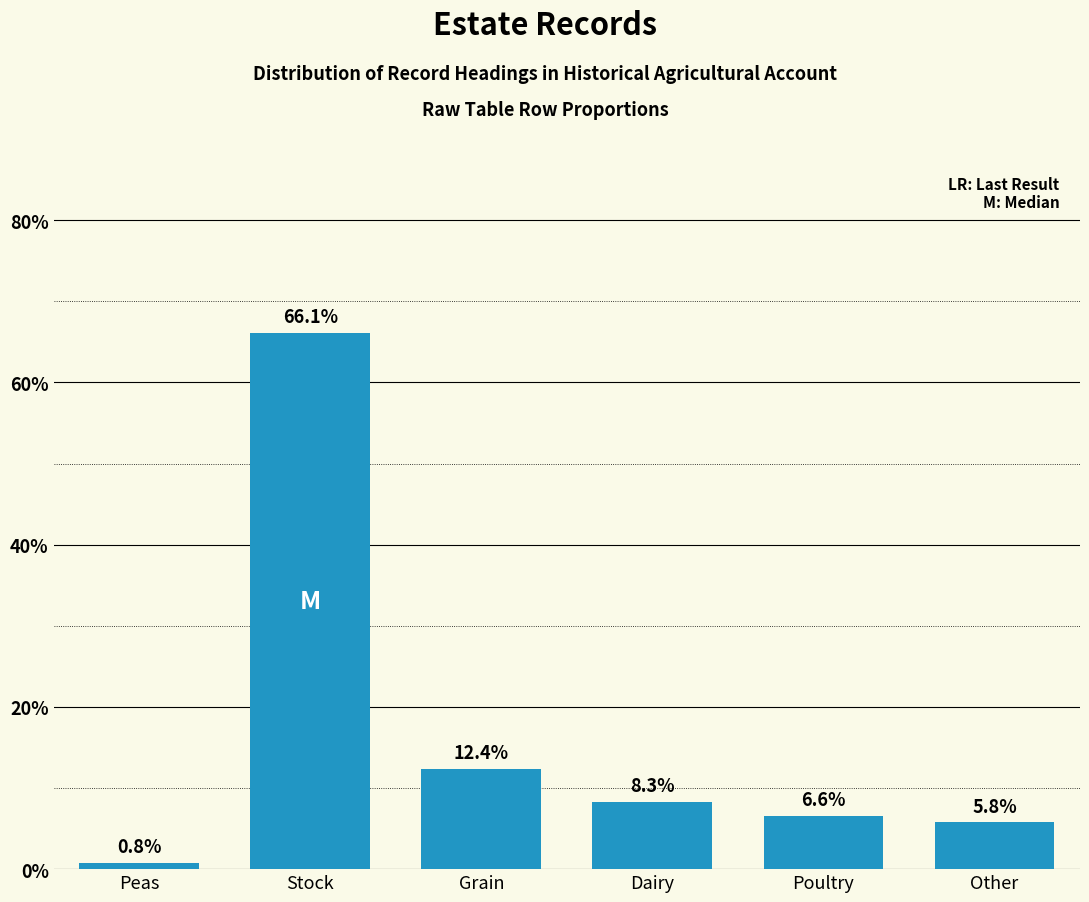

What is the label of the 5th bar from the right?

Stock